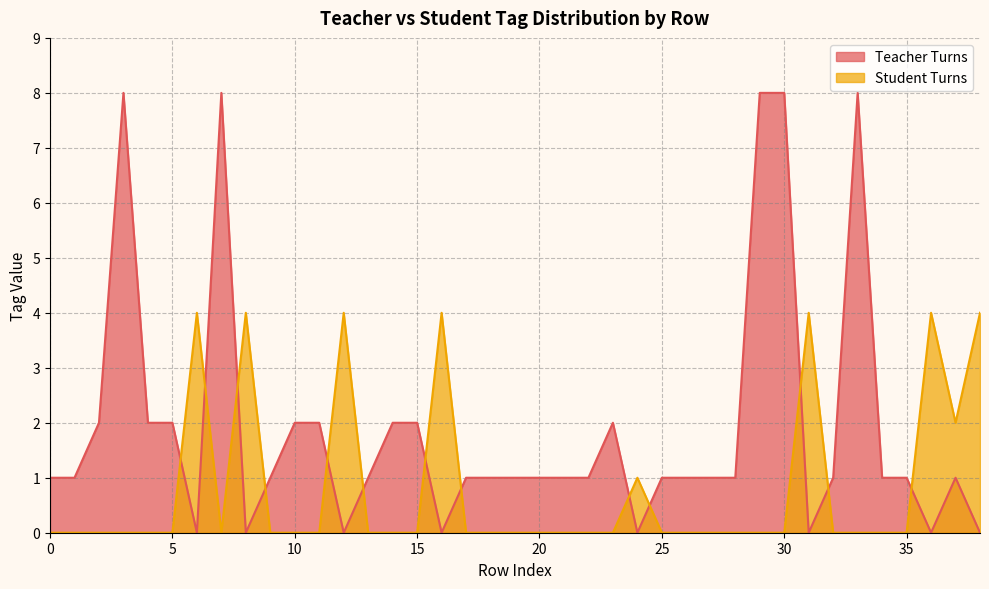

Reading left to right, list all the values displayed in this chart.

Teacher Turns: 1	1	2	8	2	2	0	8	0	1	2	2	0	1	2	2	0	1	1	1	1	1	1	2	0	1	1	1	1	8	8	0	1	8	1	1	0	1	0
Student Turns: 0	0	0	0	0	0	4	0	4	0	0	0	4	0	0	0	4	0	0	0	0	0	0	0	1	0	0	0	0	0	0	4	0	0	0	0	4	2	4